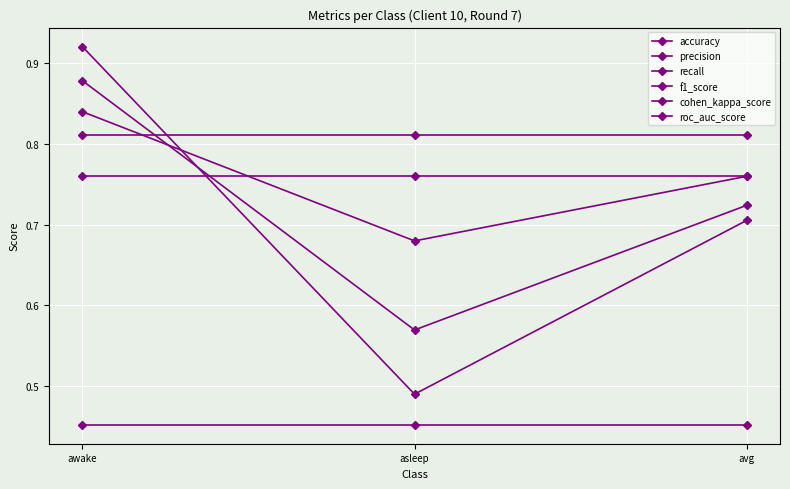

What is the value of the roc_auc_score point at the 1st from the left?

0.8